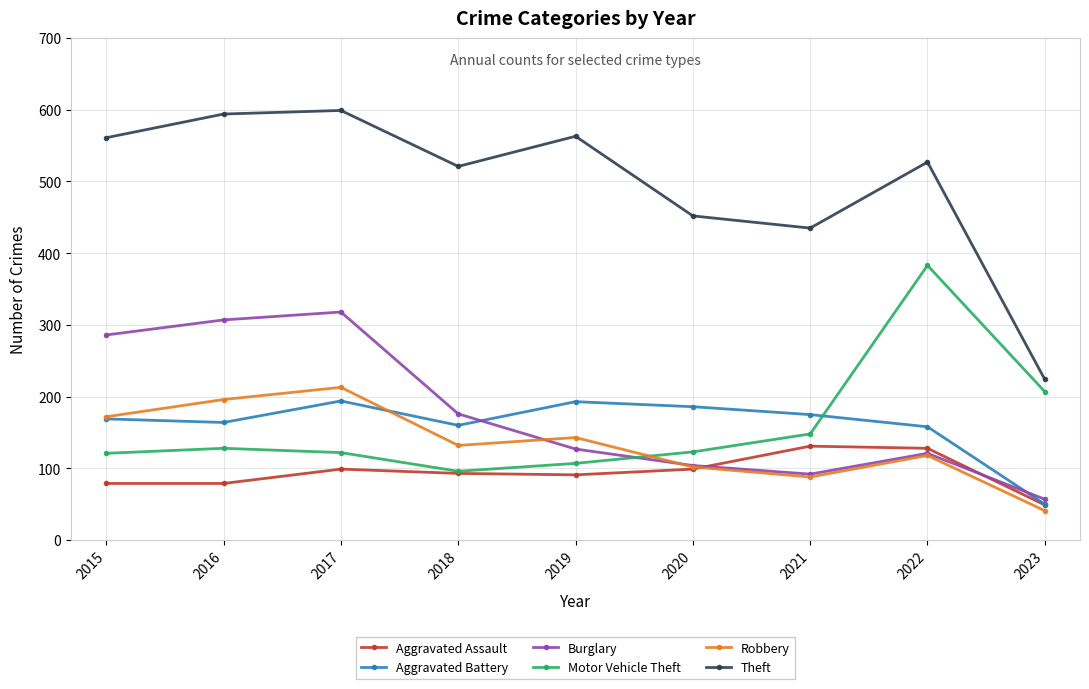

At how many categories does at least one series exceed 400?

8